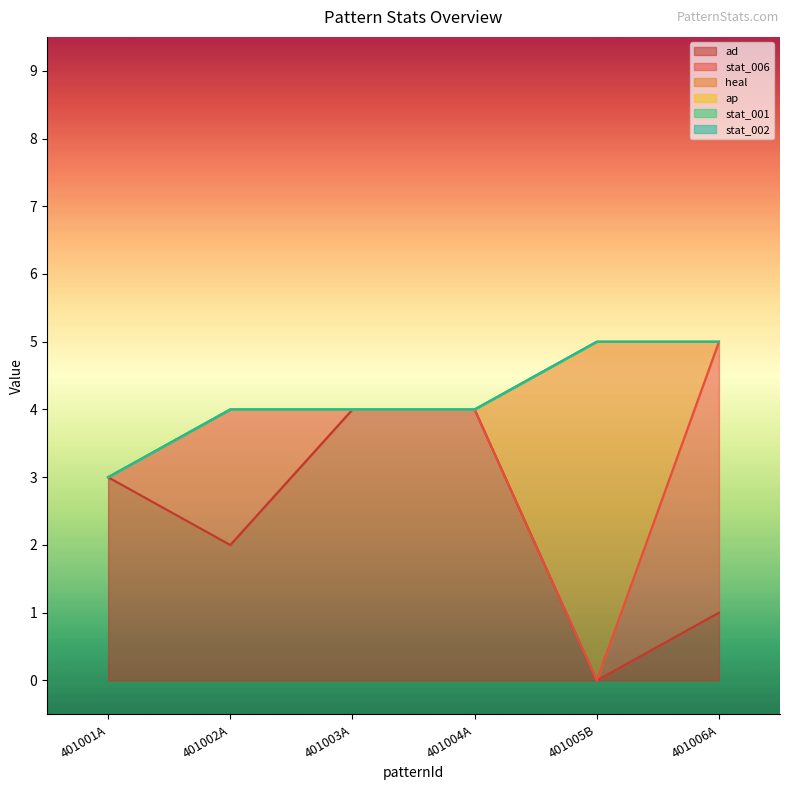

What is the total value across all series at 401005B?

5